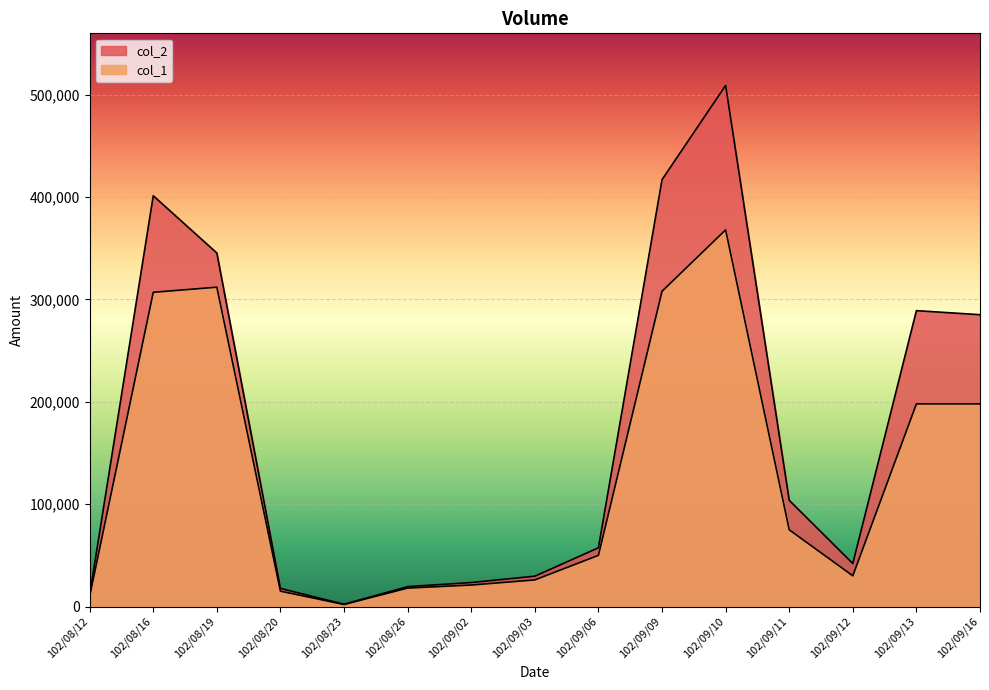

True or false: col_1 and col_2 cross at least once.

False